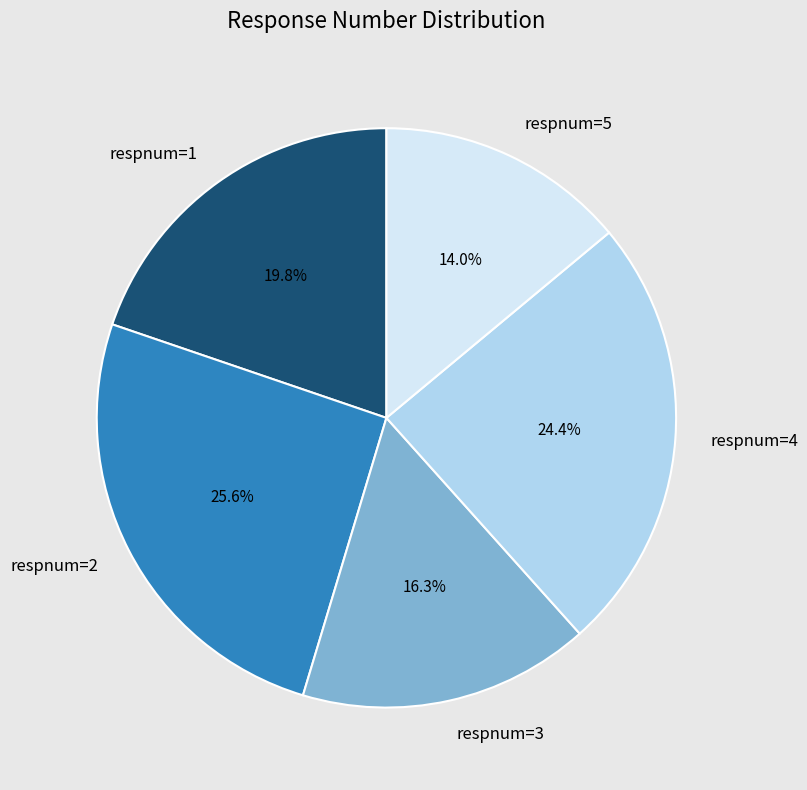

What portion of the pie excludes respnum=1?

80.2%